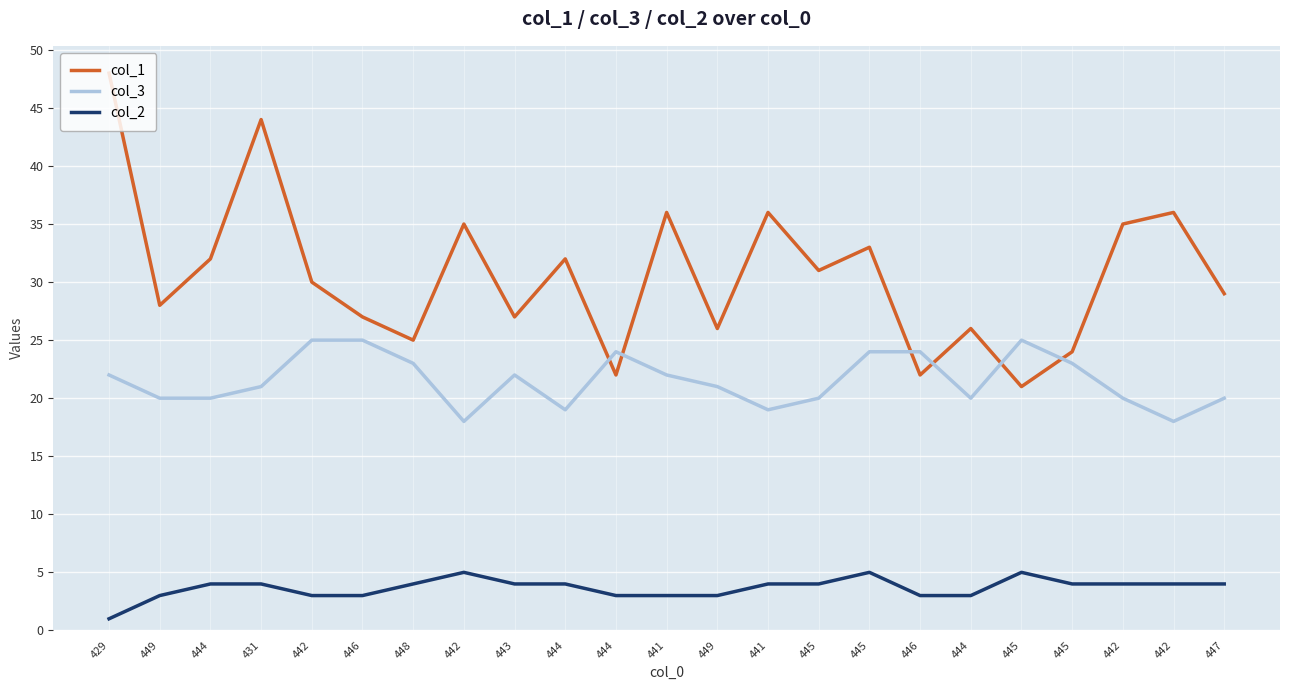

What is the spread (max minus min) of values at 442?

27